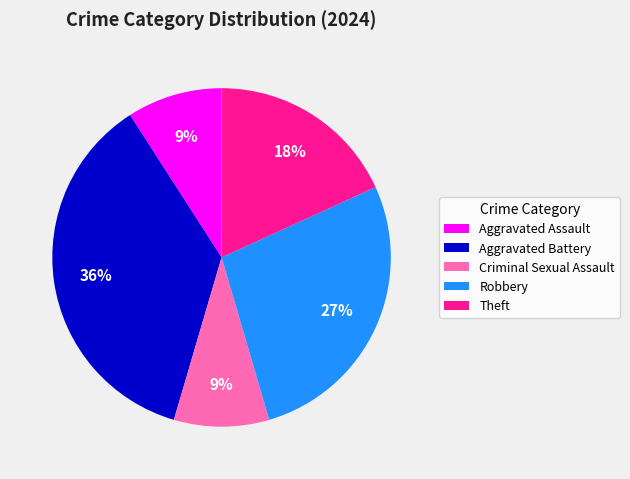

Is there any slice that represents more than half of the pie?

No